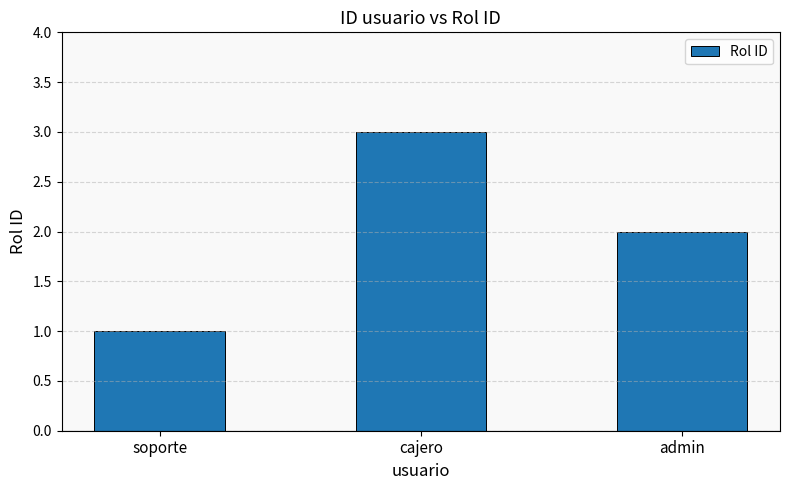

The chart shows a value of 5 at cajero. True or false?

False